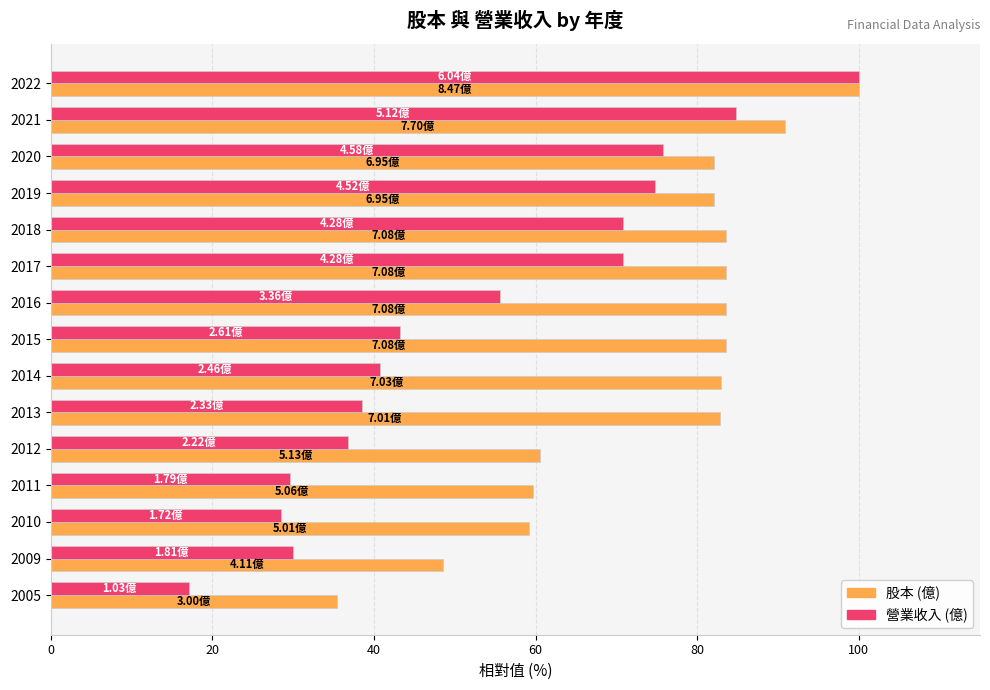

List the series in order of their overall mean, lowest first.

營業收入 (億), 股本 (億)